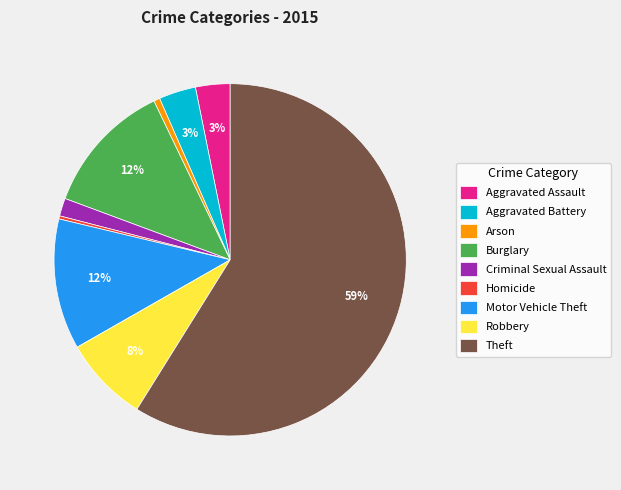

How many slices are in this pie chart?

9